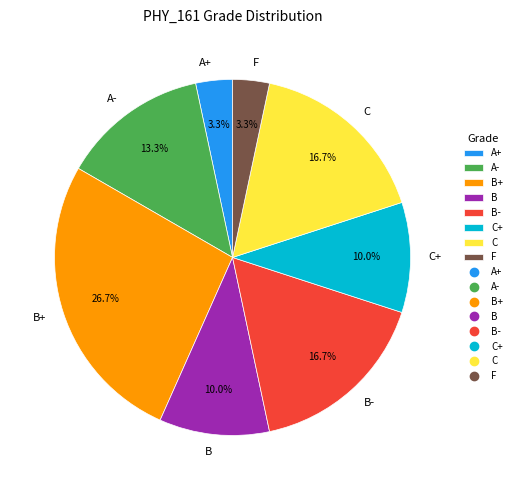

Which has a higher value, A+ or C?

C